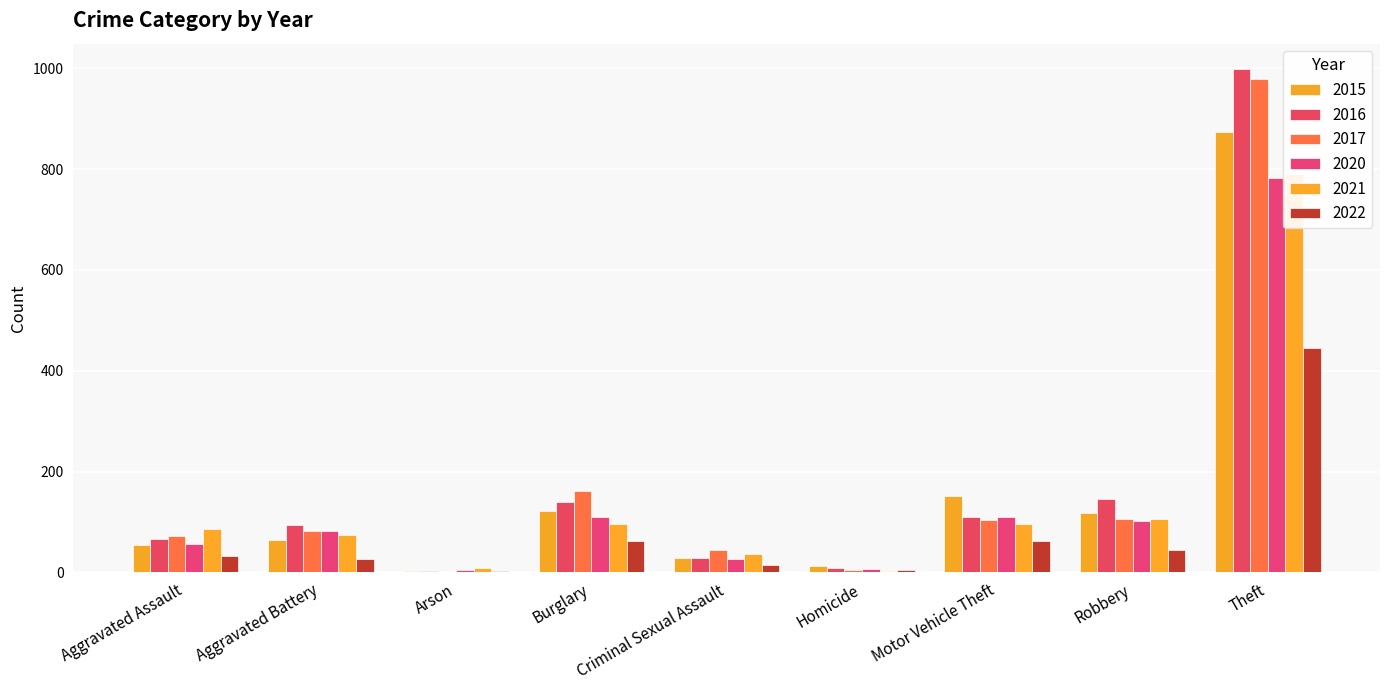

Reading left to right, transcribe all the data shown in this chart.

2015: Aggravated Assault=54	Aggravated Battery=64	Arson=2	Burglary=121	Criminal Sexual Assault=28	Homicide=13	Motor Vehicle Theft=152	Robbery=117	Theft=874
2016: Aggravated Assault=66	Aggravated Battery=93	Arson=2	Burglary=139	Criminal Sexual Assault=28	Homicide=8	Motor Vehicle Theft=110	Robbery=145	Theft=999
2017: Aggravated Assault=72	Aggravated Battery=83	Arson=1	Burglary=162	Criminal Sexual Assault=44	Homicide=5	Motor Vehicle Theft=104	Robbery=105	Theft=979
2020: Aggravated Assault=56	Aggravated Battery=82	Arson=4	Burglary=110	Criminal Sexual Assault=26	Homicide=6	Motor Vehicle Theft=109	Robbery=102	Theft=783
2021: Aggravated Assault=86	Aggravated Battery=75	Arson=8	Burglary=95	Criminal Sexual Assault=36	Homicide=2	Motor Vehicle Theft=96	Robbery=105	Theft=791
2022: Aggravated Assault=32	Aggravated Battery=26	Arson=3	Burglary=62	Criminal Sexual Assault=15	Homicide=5	Motor Vehicle Theft=62	Robbery=45	Theft=445